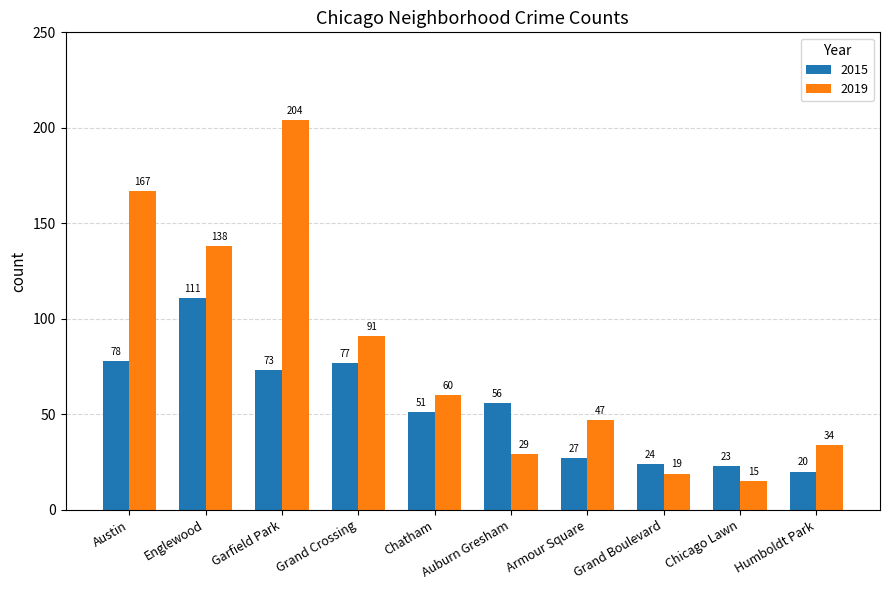

Rank the series by their average value, from highest to lowest.

2019, 2015